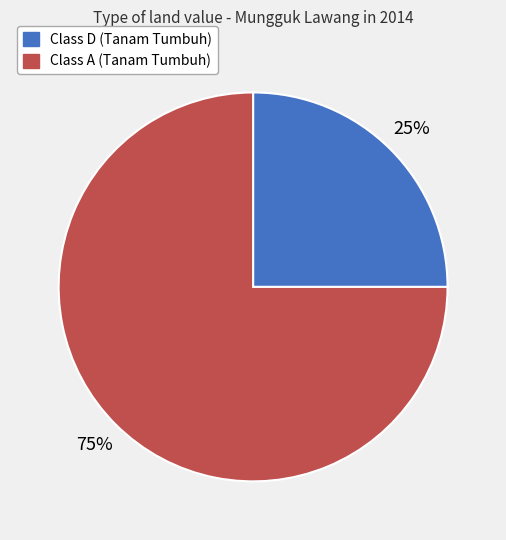

To the nearest percent, what is the difference between the largest and smallest slice percentages?

50%